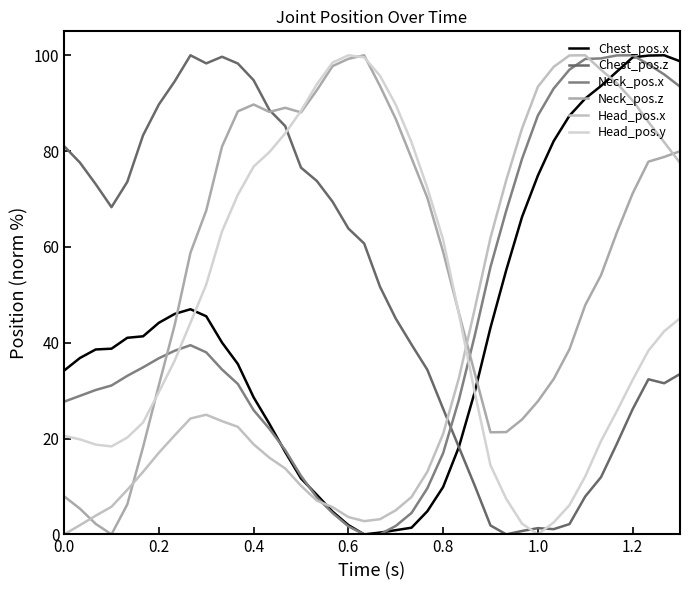

Does the chart display data point markers on the line(s)?

No